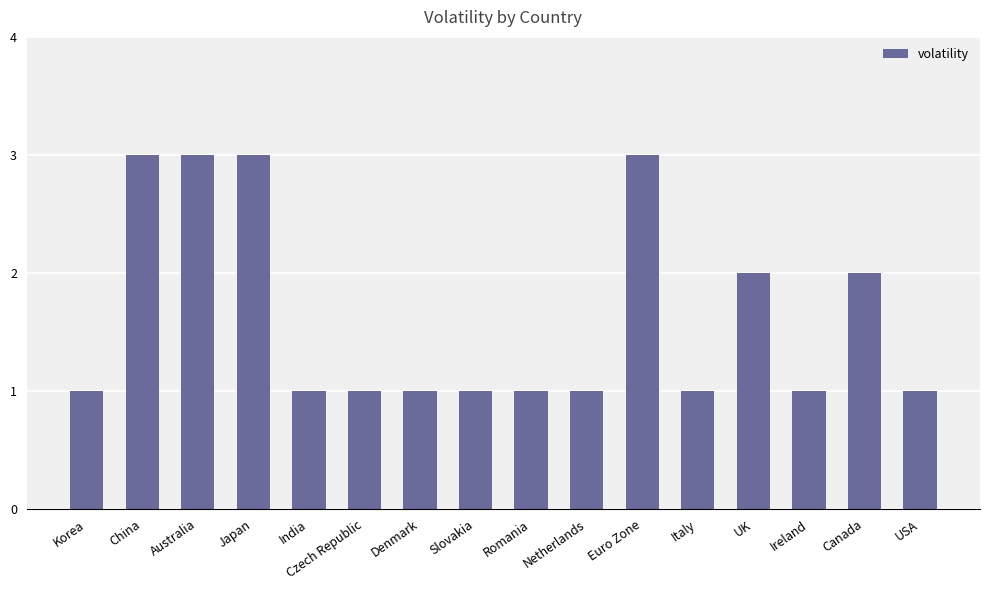

Reading left to right, transcribe all the data shown in this chart.

Korea=1	China=3	Australia=3	Japan=3	India=1	Czech Republic=1	Denmark=1	Slovakia=1	Romania=1	Netherlands=1	Euro Zone=3	Italy=1	UK=2	Ireland=1	Canada=2	USA=1